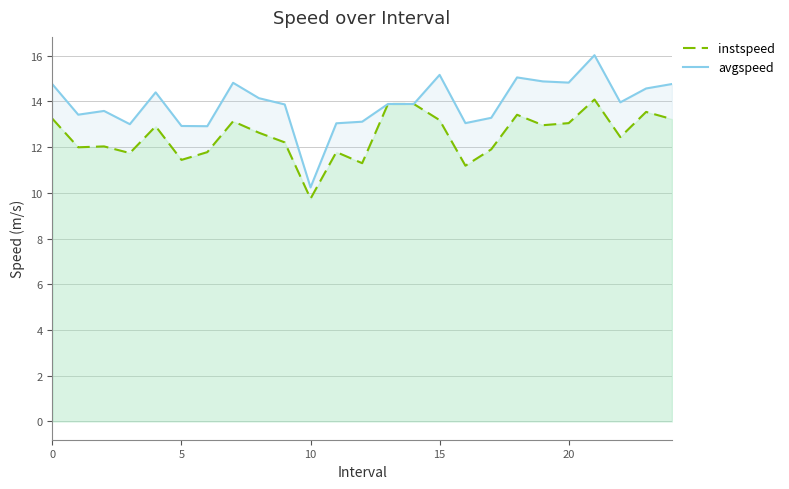

Which category has the lowest value across all series?

10